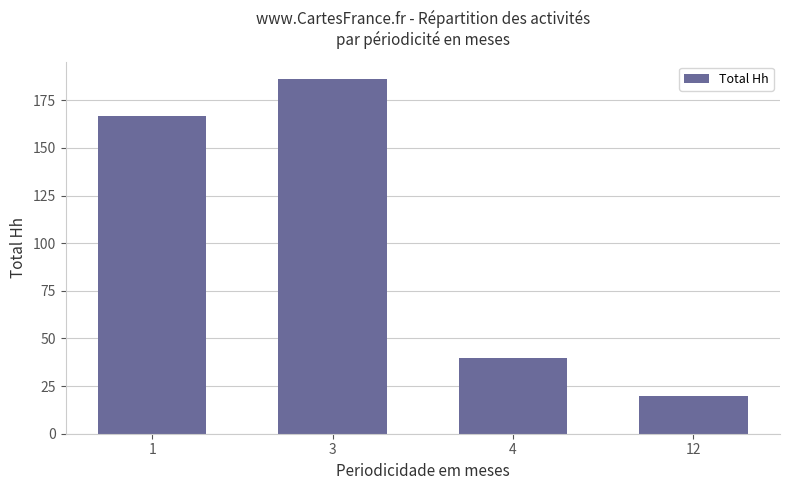

What is the change in value from 1 to 4?

-126.7